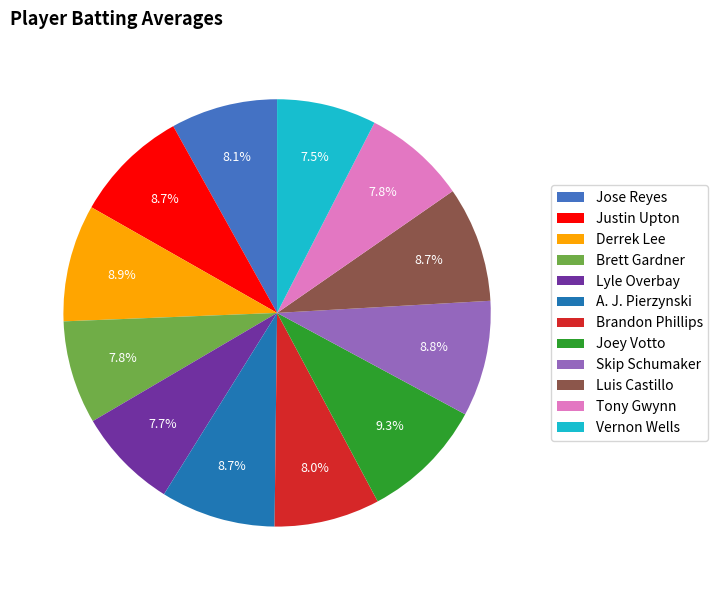

What portion of the pie excludes A. J. Pierzynski?

91.3%